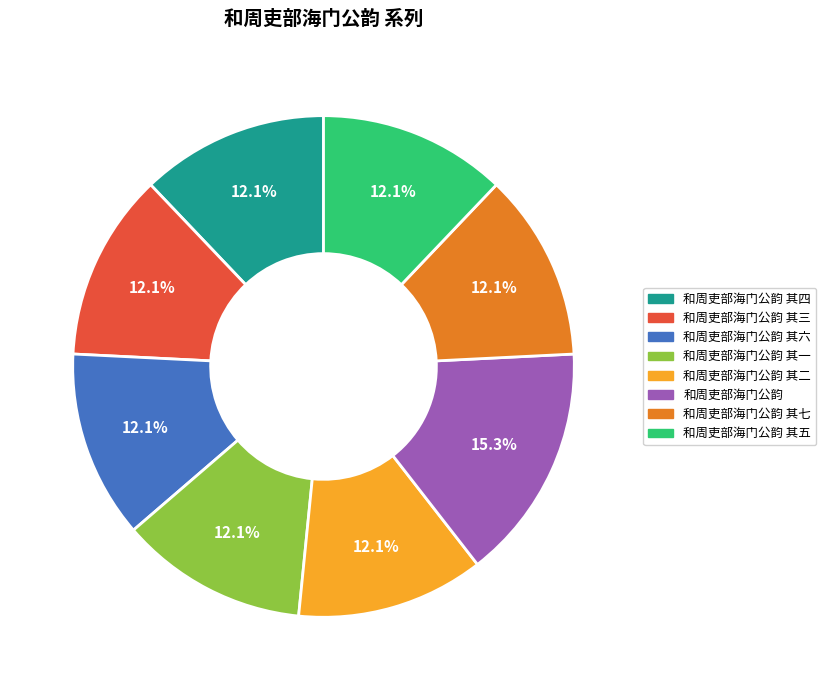

Count the number of slices in the pie.

8